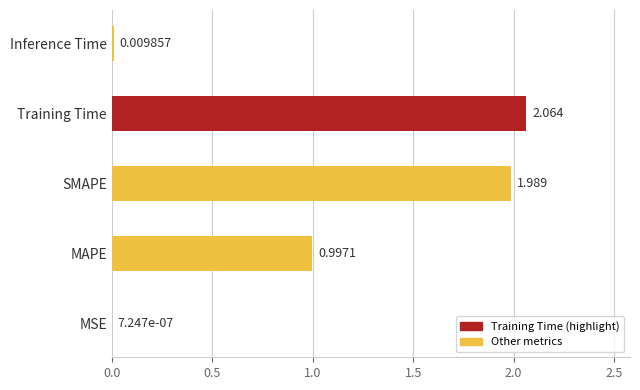

Are the bars horizontal?

Yes